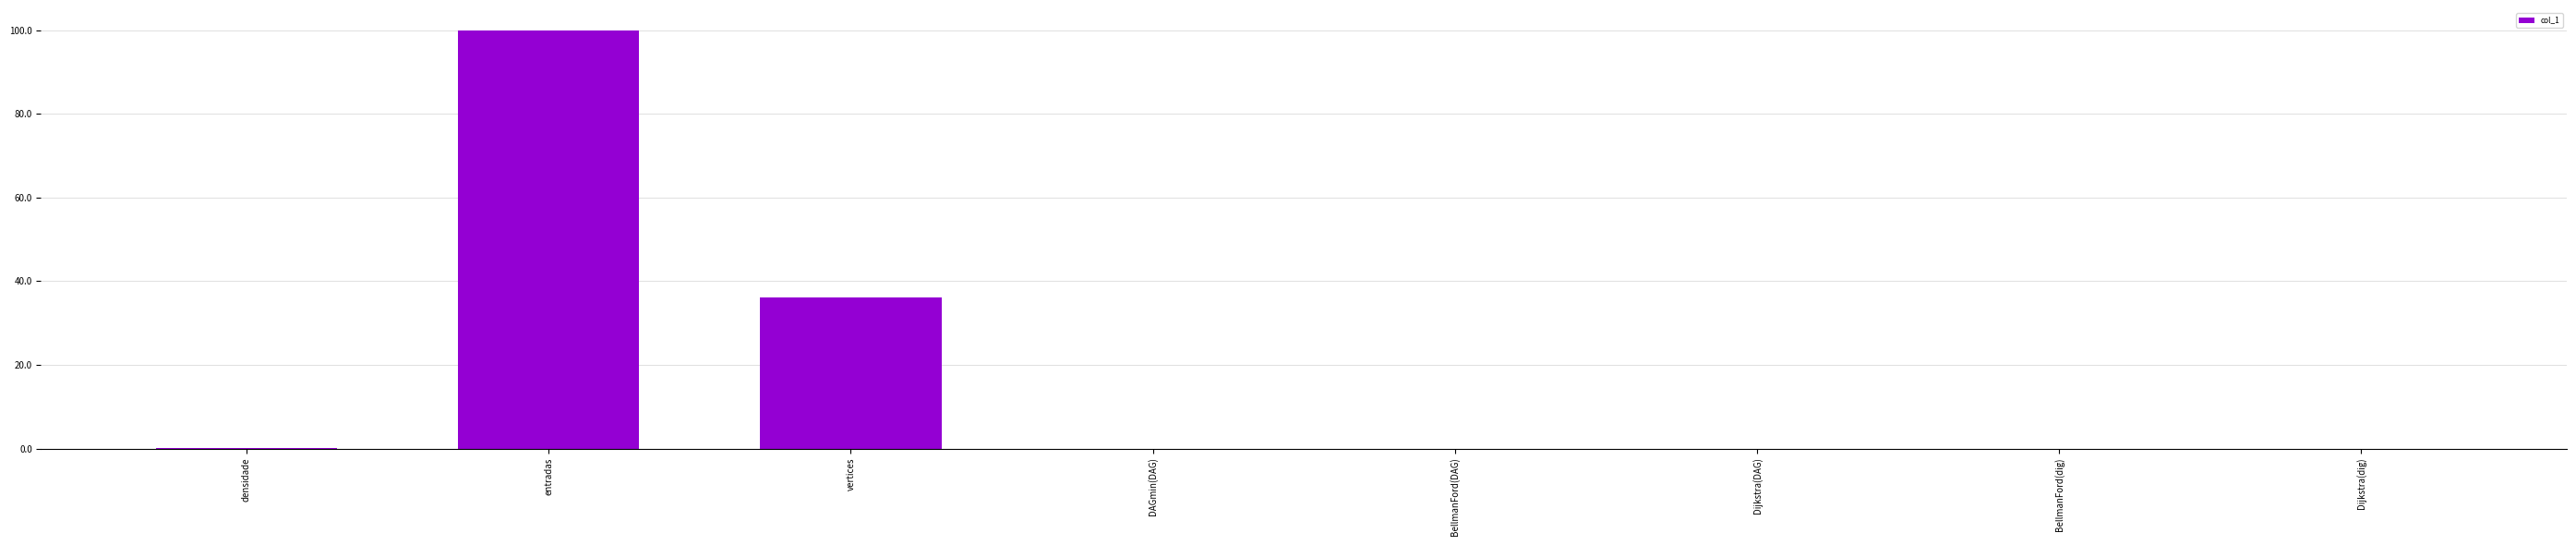

The value at vertices is 36.0. True or false?

True